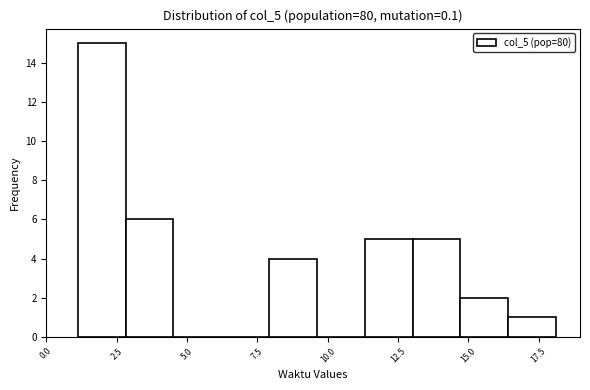

Around what value on the x-axis is the tallest bar? Give the approximate position of its centre, as read against the axis.

2.0